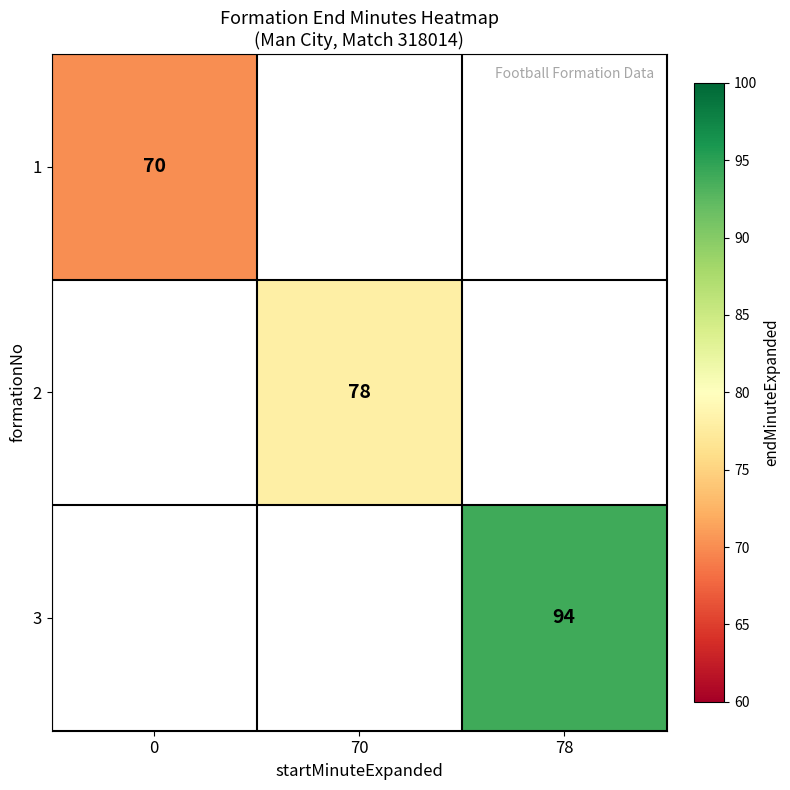

True or false: 3 has a value of 94 at 78.

True